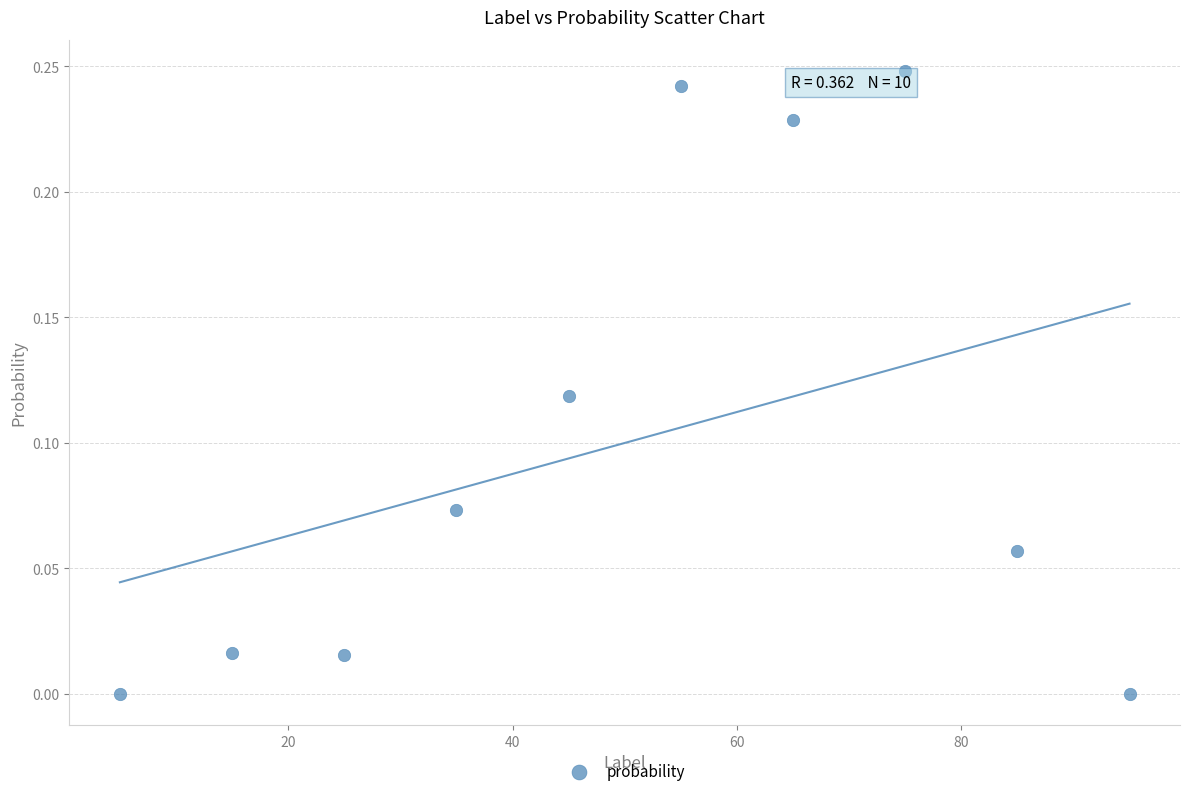

What is the average X value?

50.0